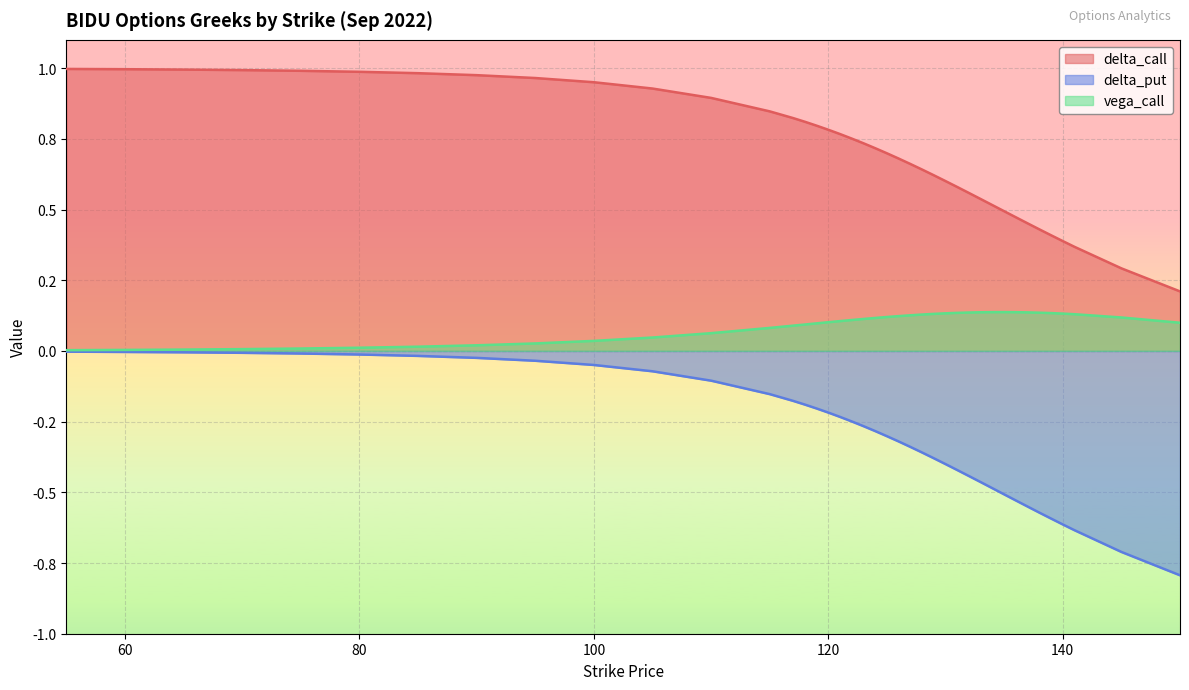

True or false: vega_call and delta_put cross at least once.

False